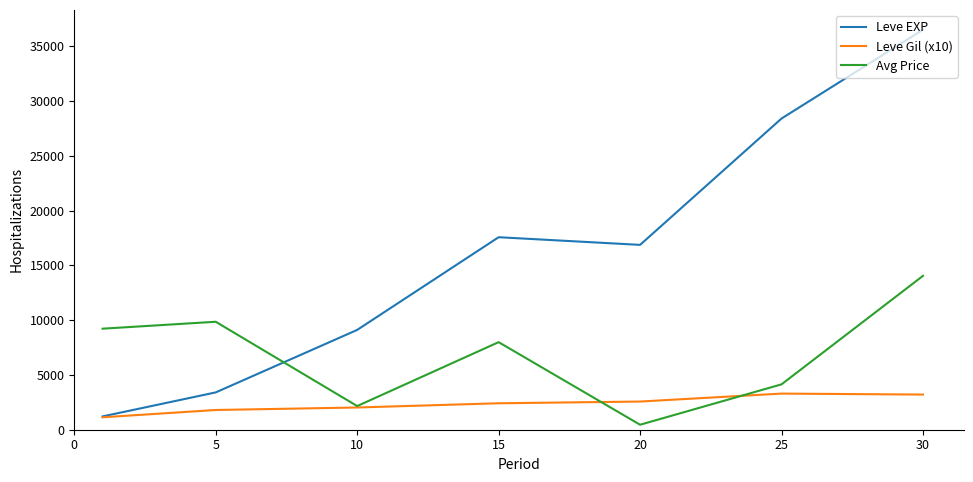

What is the sum of all Leve Gil (x10) values?

16449.2